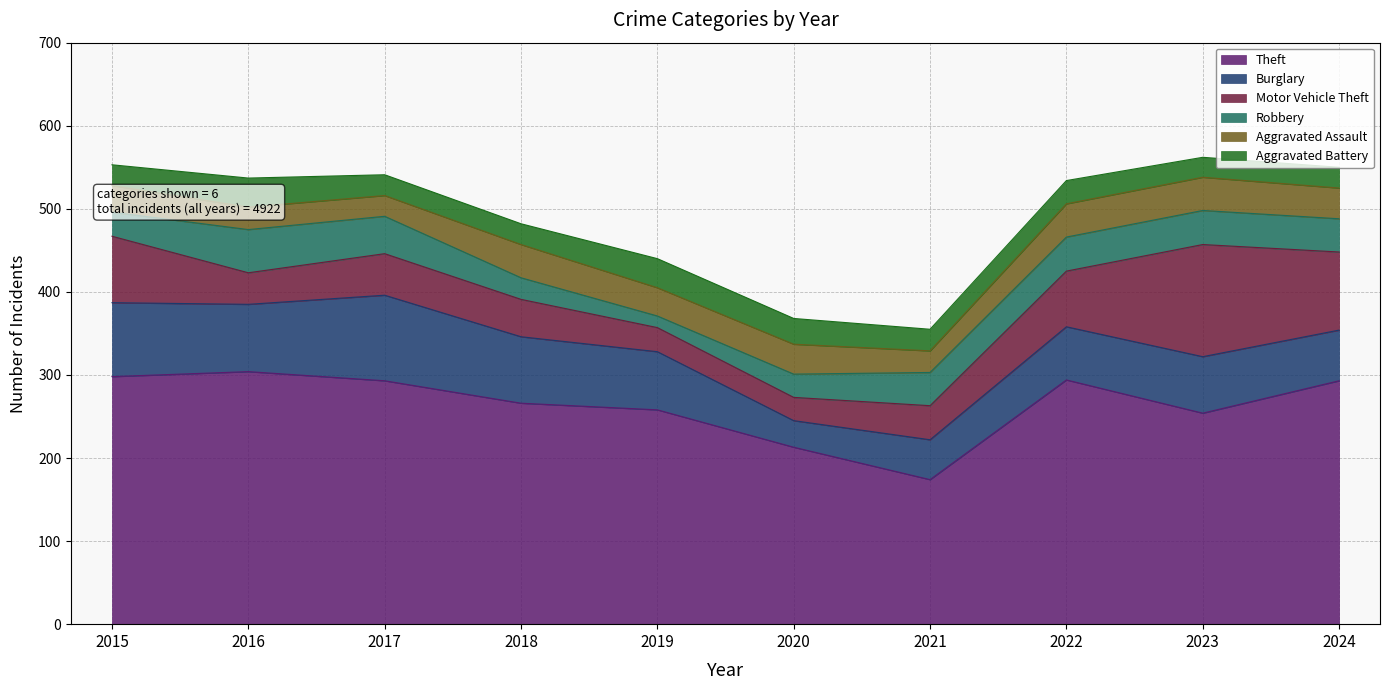

Count the number of data series in this chart.

6